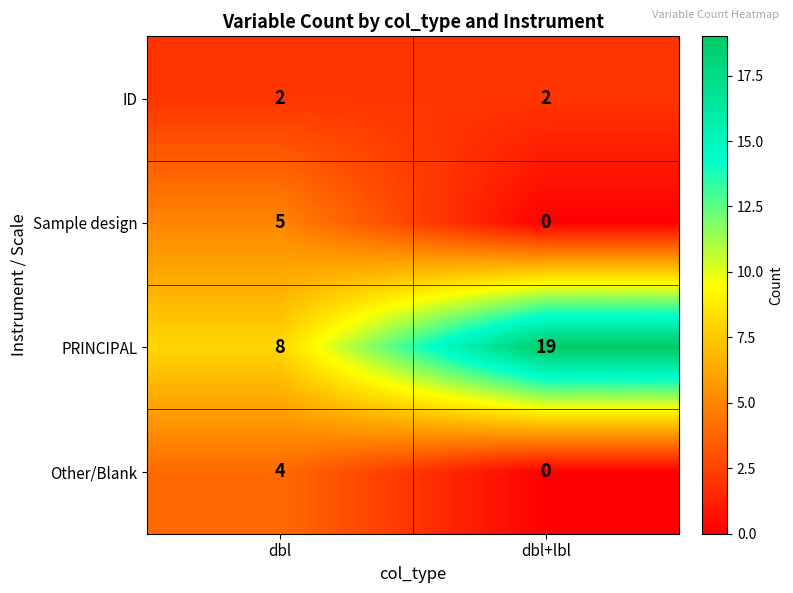

What is the spread (max minus min) of values at dbl?

6